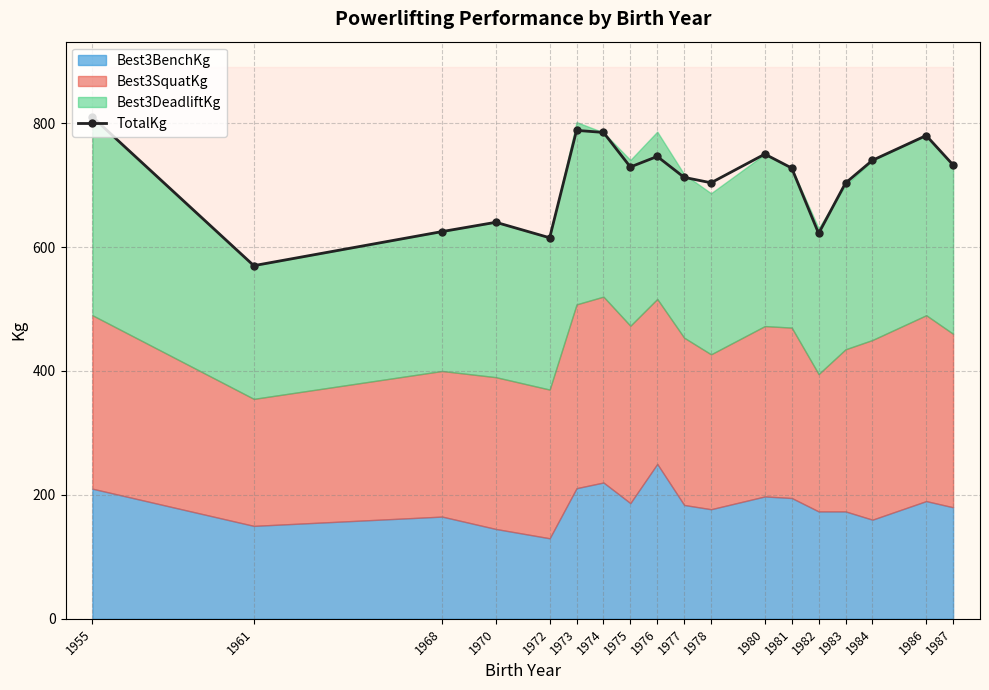

True or false: there are more than 0 points higher than both neighbors.

True